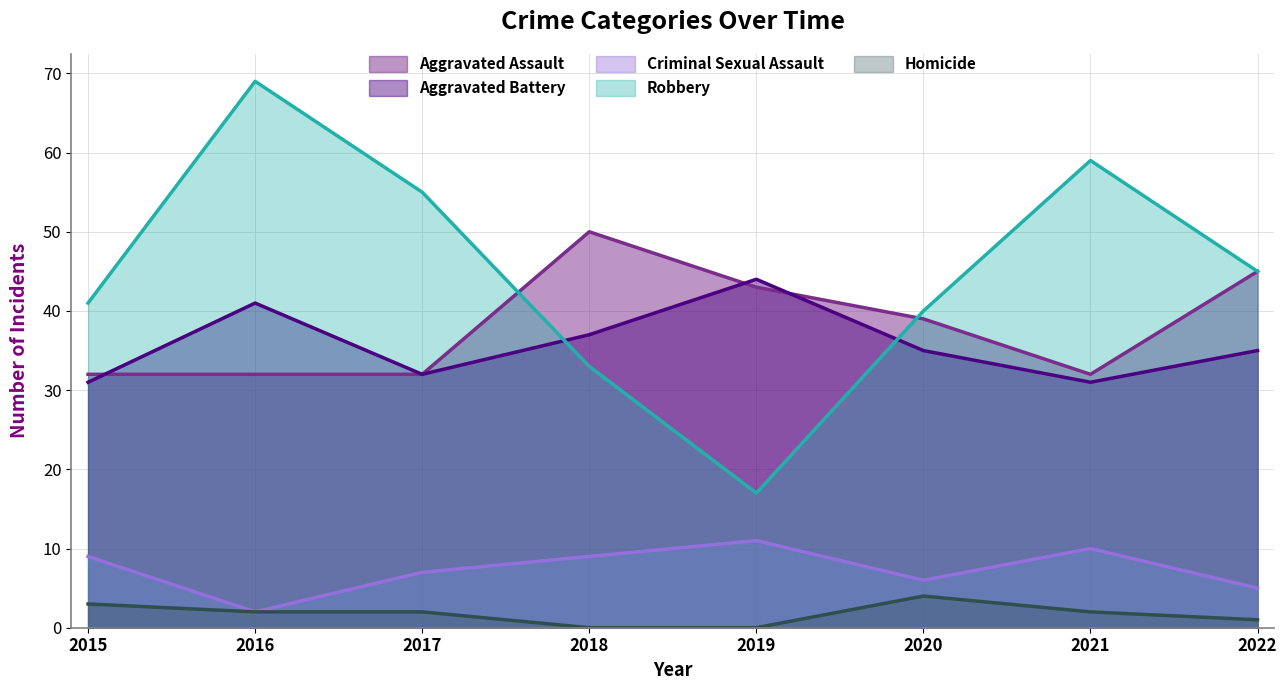

Which has a higher value, 2022 or 2016?

2022